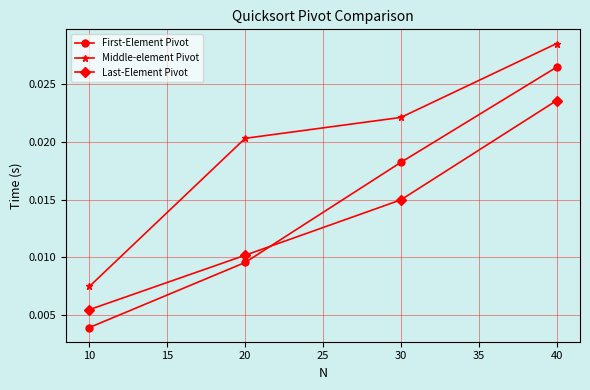

How many Last-Element Pivot values are between 0 and 1?

4